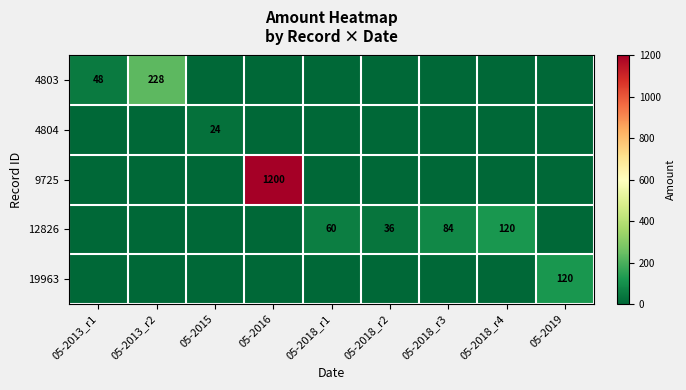

The 4804 series shows 24 at 05-2015. True or false?

True